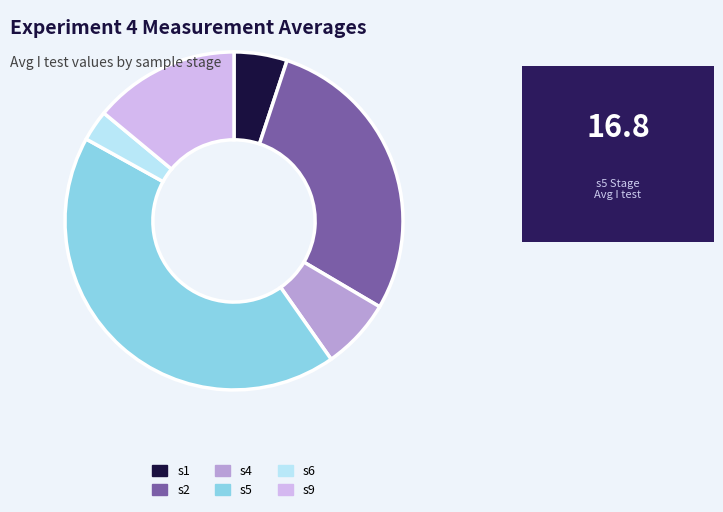

Is there a majority slice in this chart?

No